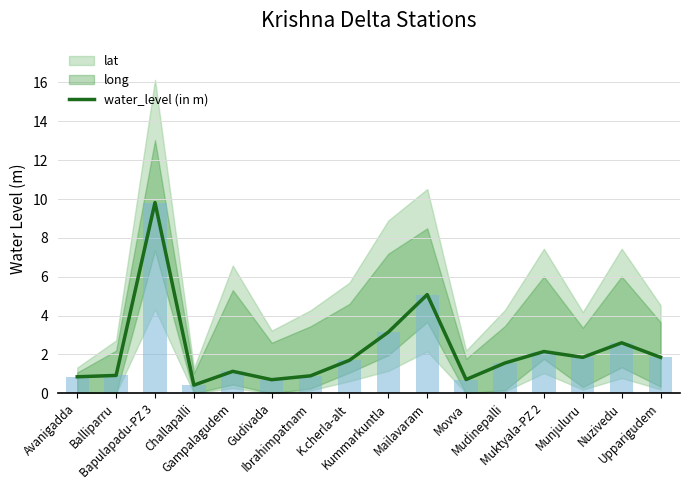

Read the value at Gudivada.

0.7